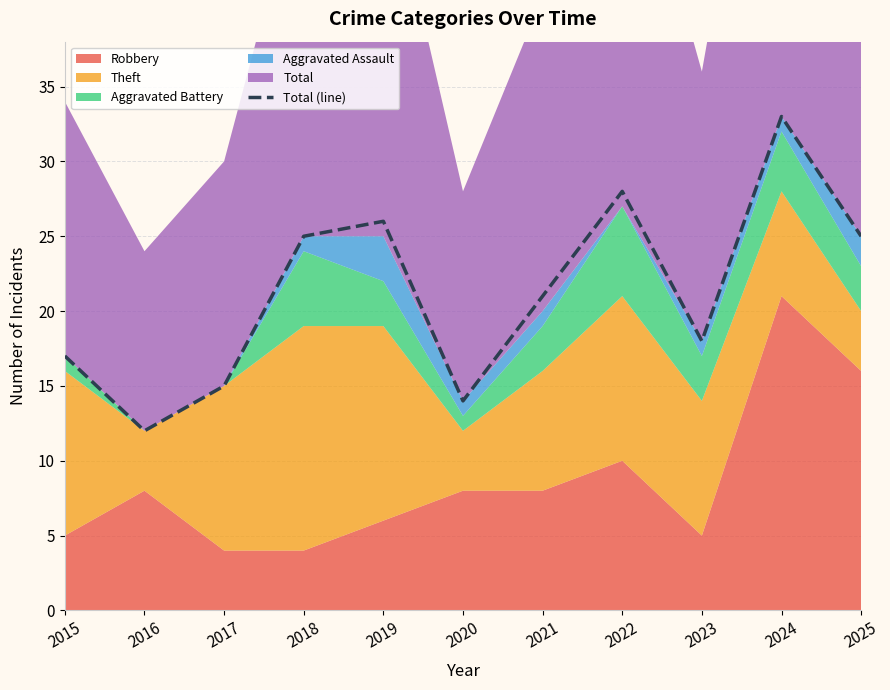

What is the sum of the values at 2025 and 2023?

43